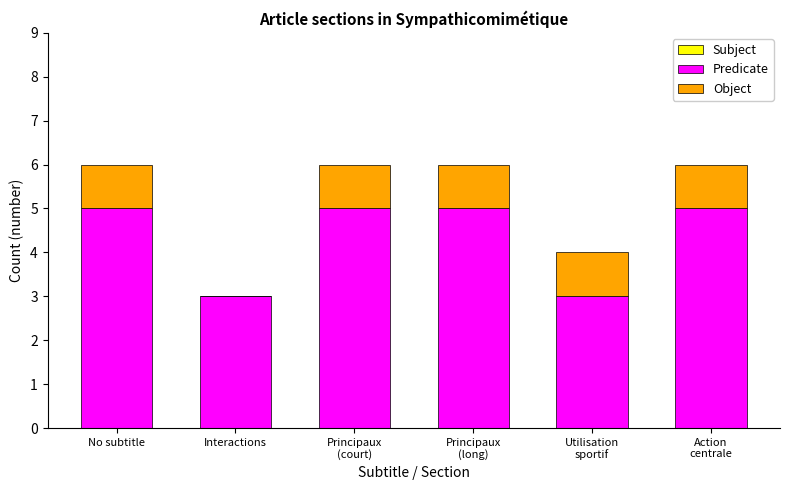

What is the total value across all series at No subtitle?

6